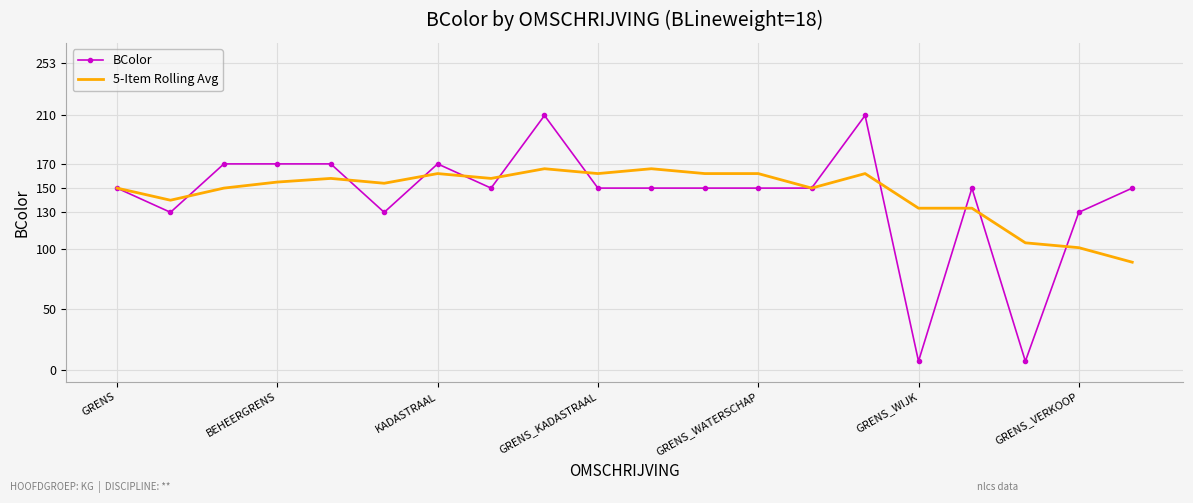

Count the number of data series in this chart.

2